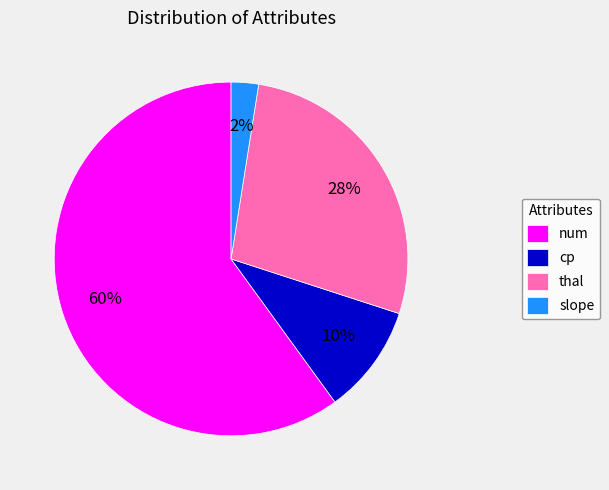

Does thal represent more than half of the total?

No